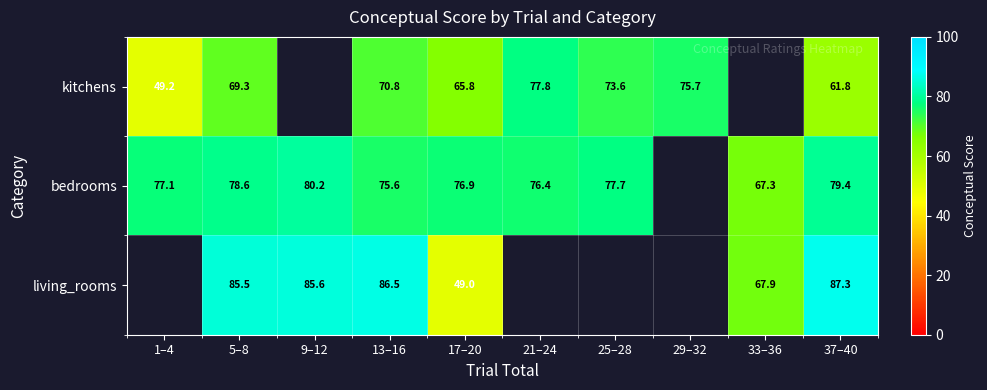

Is it true that bedrooms equals 79.4 at 37–40?

True